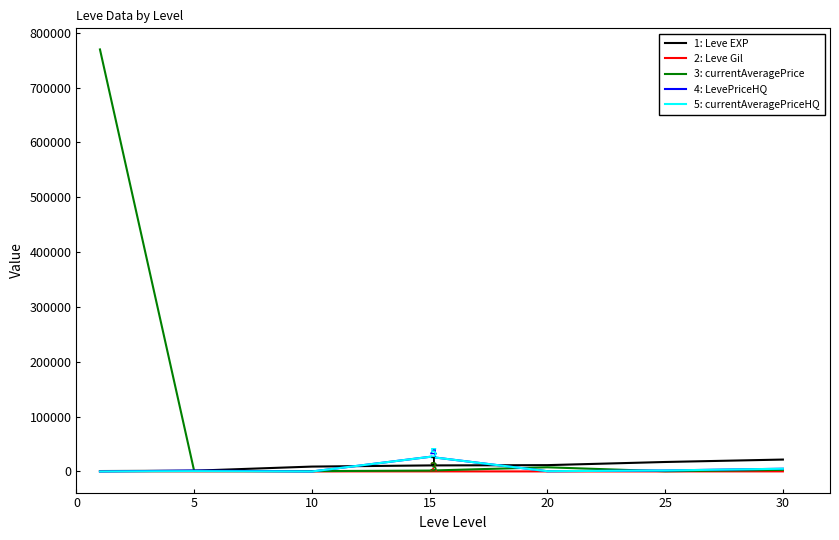

Which series has the largest total across all categories?

3: currentAveragePrice